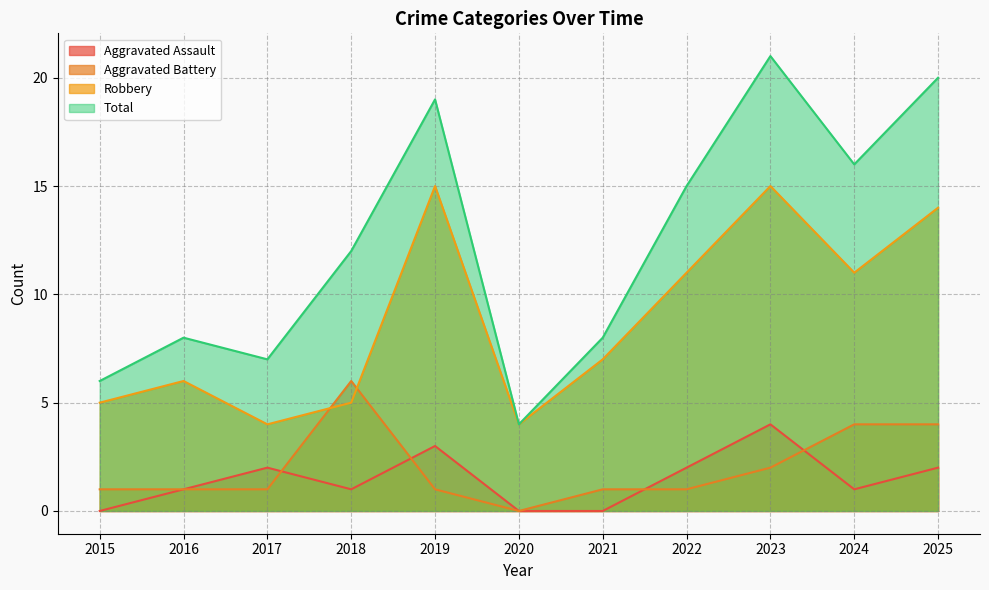

How many distinct data groups are displayed?

4